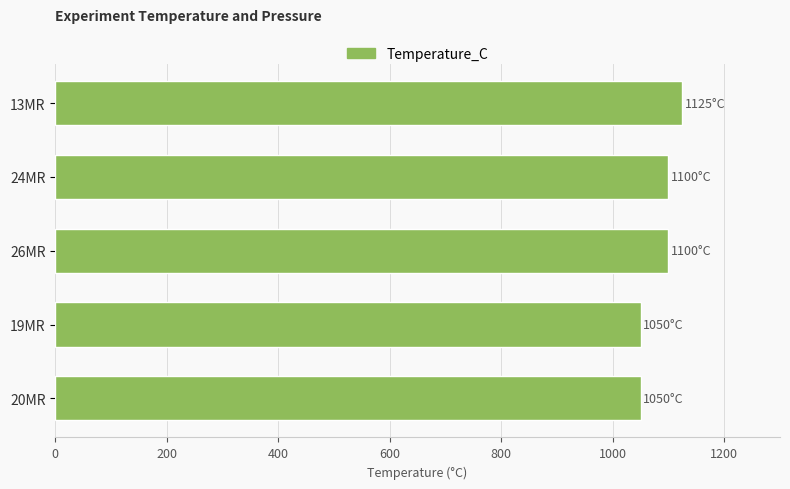

What is the sum of the values at 19MR and 26MR?

2150